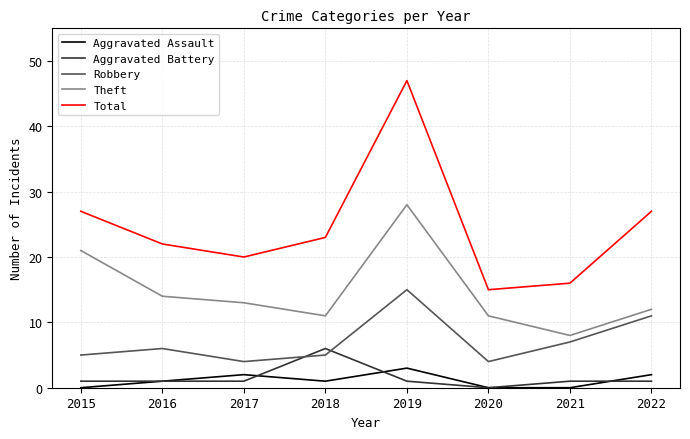

Is the value of Total at 2017 greater than the value of Theft at 2019?

No